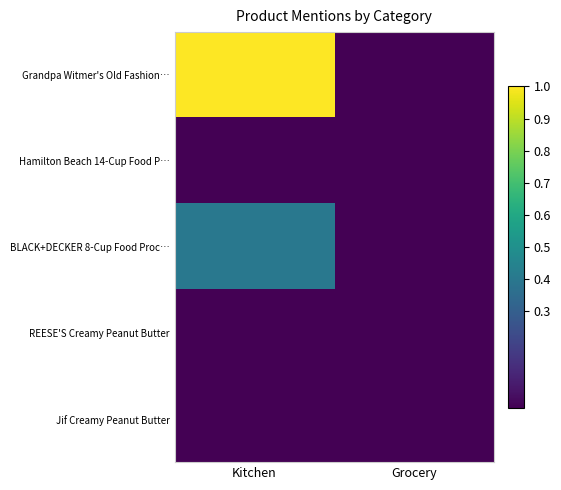

Which category has the highest value across all series?

Kitchen